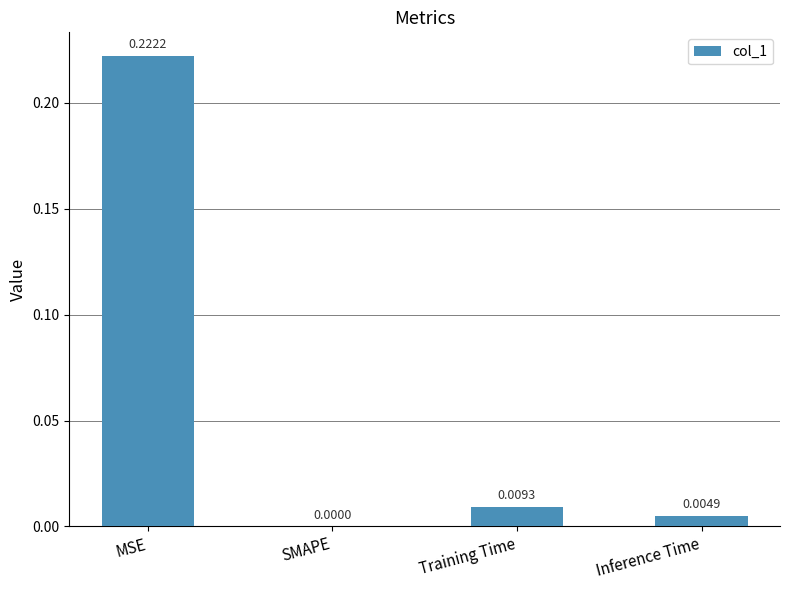

How many data points are above 0?

3